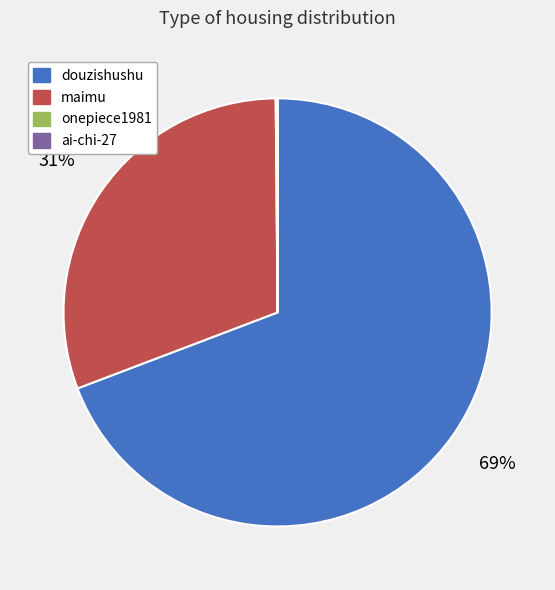

To the nearest percent, what is the average slice percentage?

25%